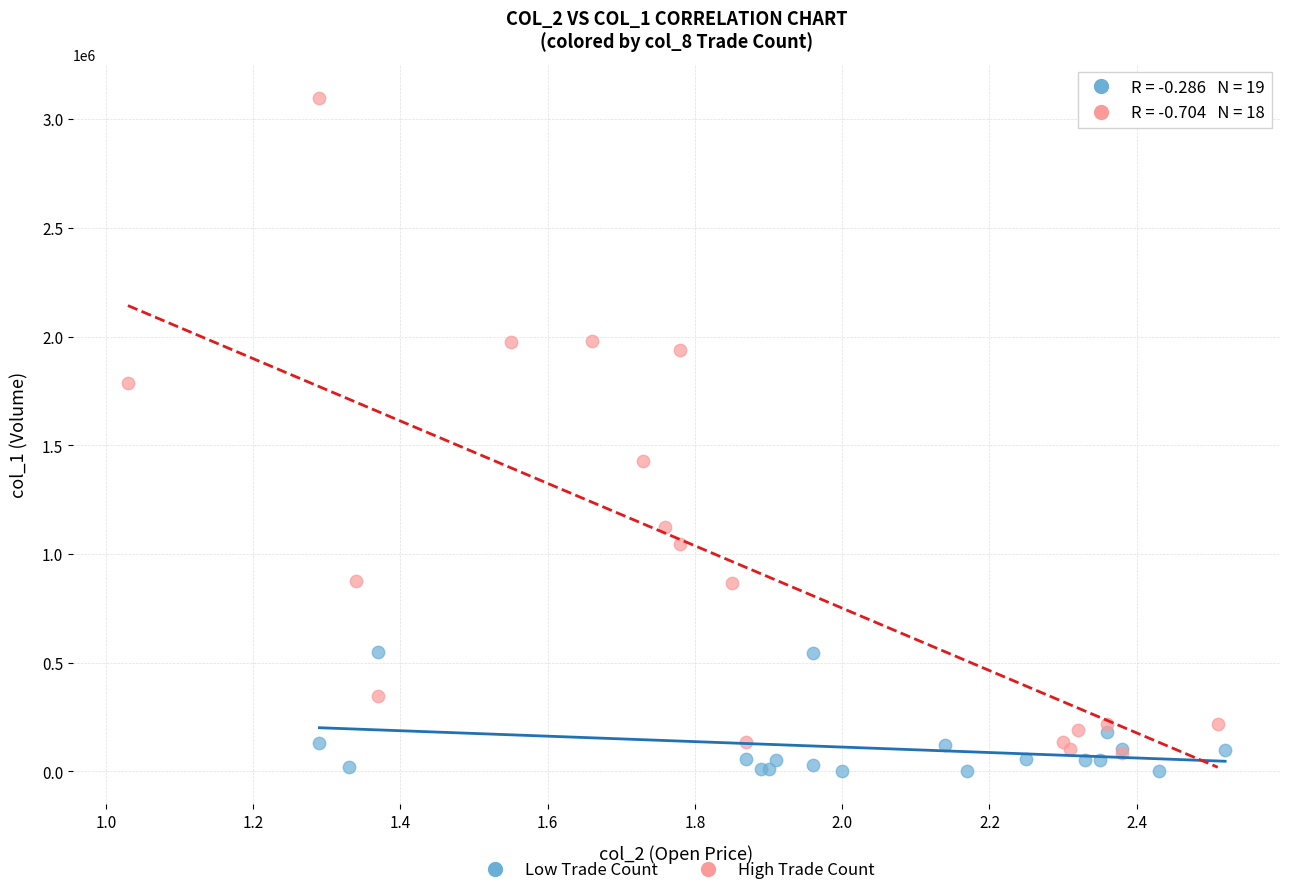

Which series reaches the maximum Y coordinate?

High Trade Count